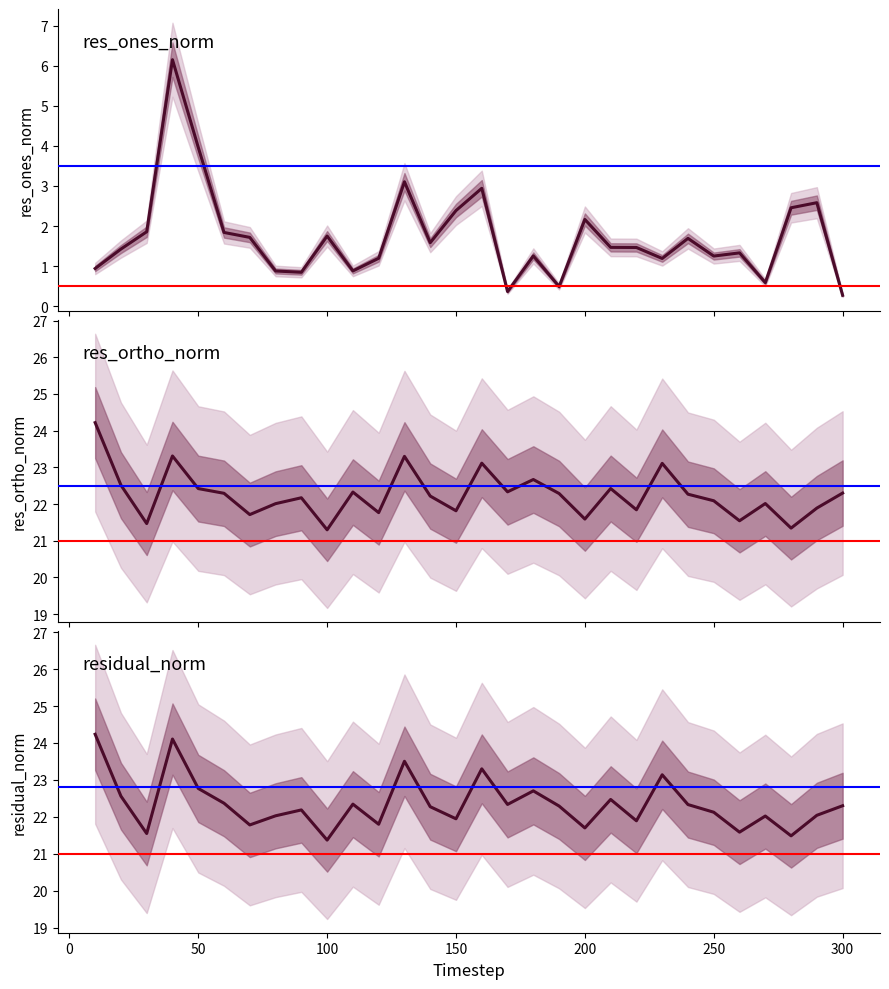

What is the value of the res_ortho_norm point at the 12th from the left?

21.8